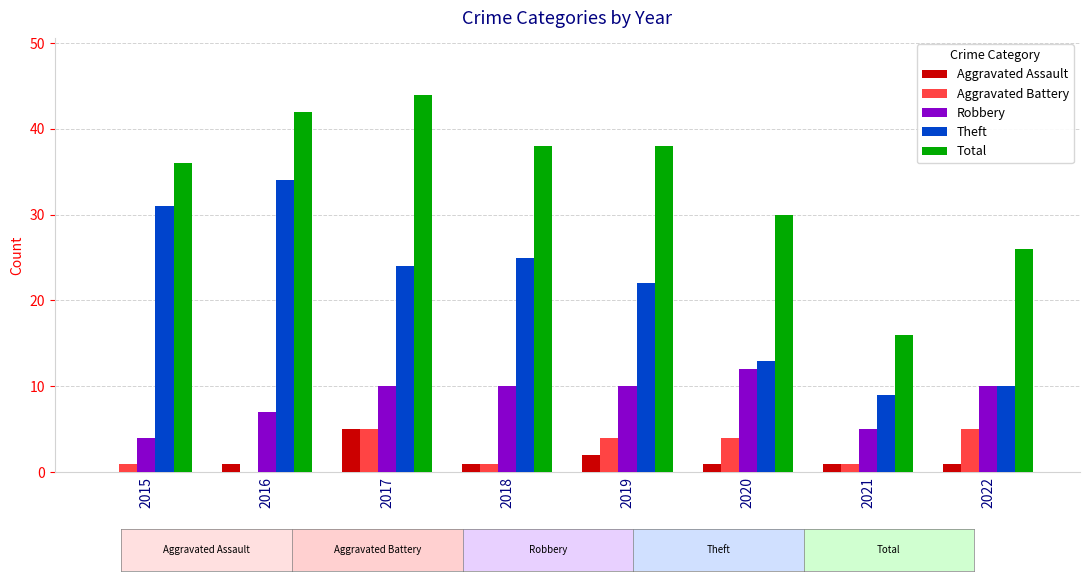

What is the sum of the Aggravated Battery values at 2015 and 2017?

6